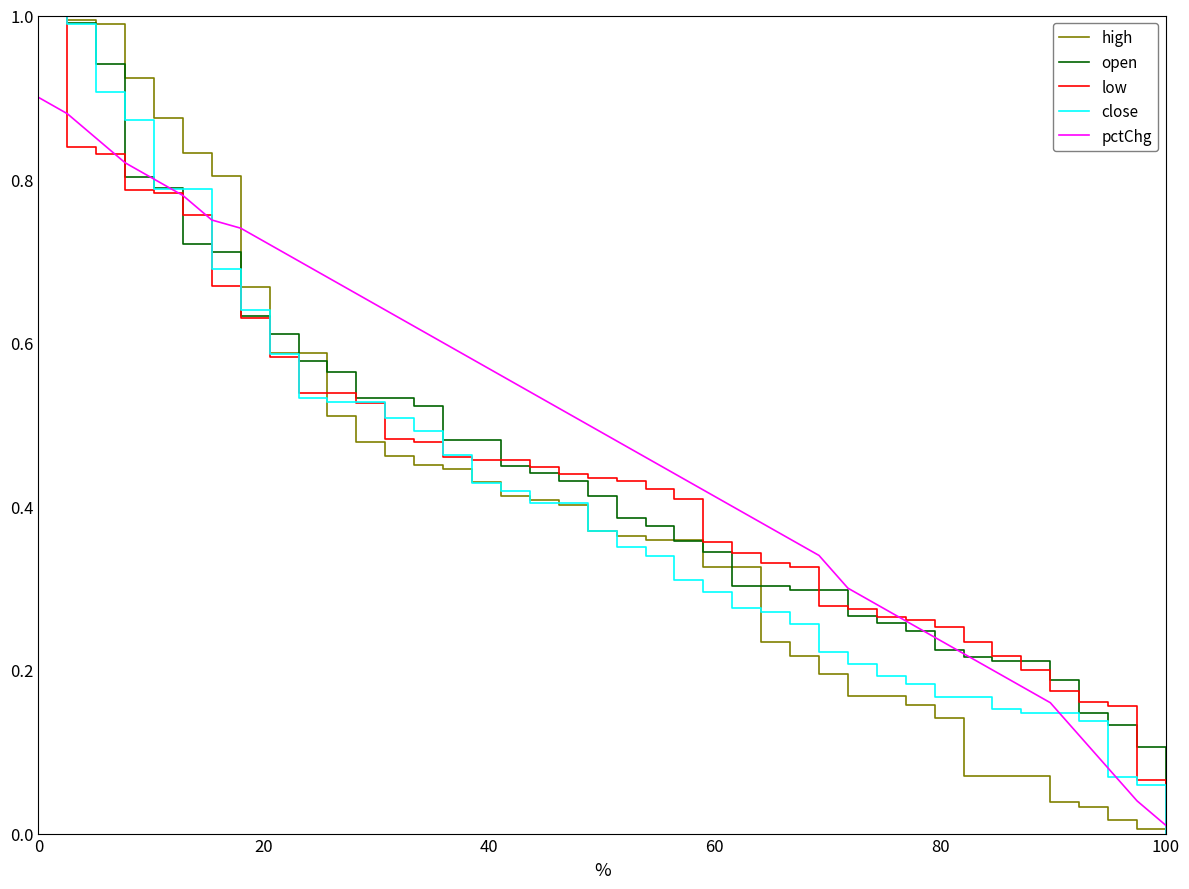

Which series has the largest total across all categories?

pctChg